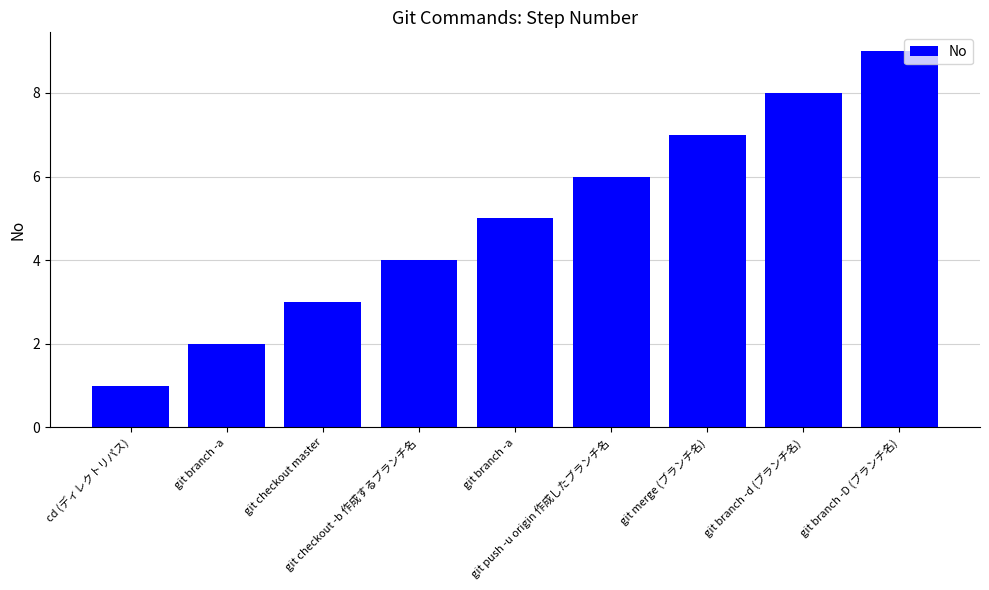

Which label corresponds to the largest value in the chart?

git branch -D (ブランチ名)